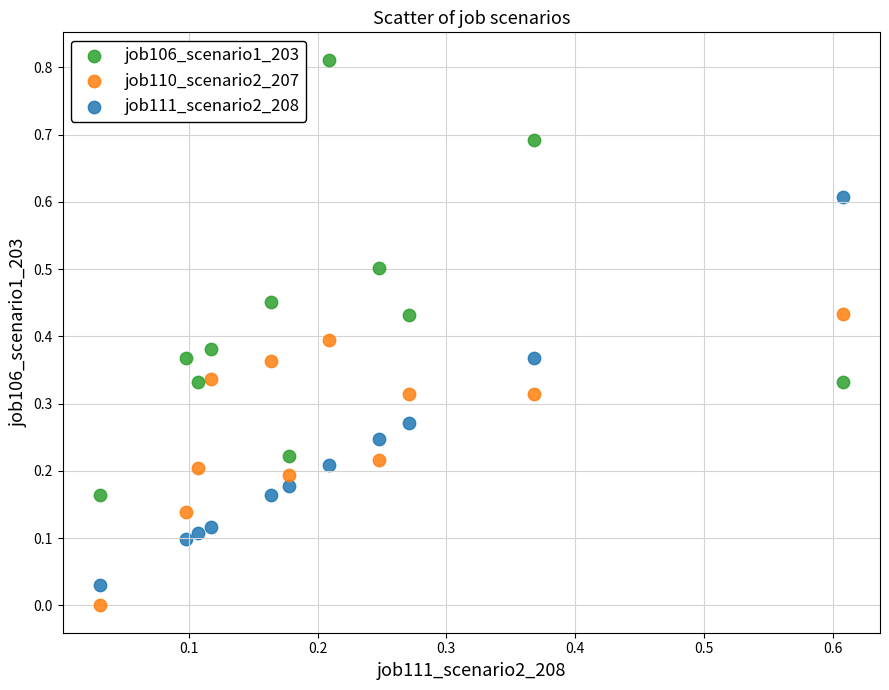

Which series contains the lowest Y value?

job110_scenario2_207